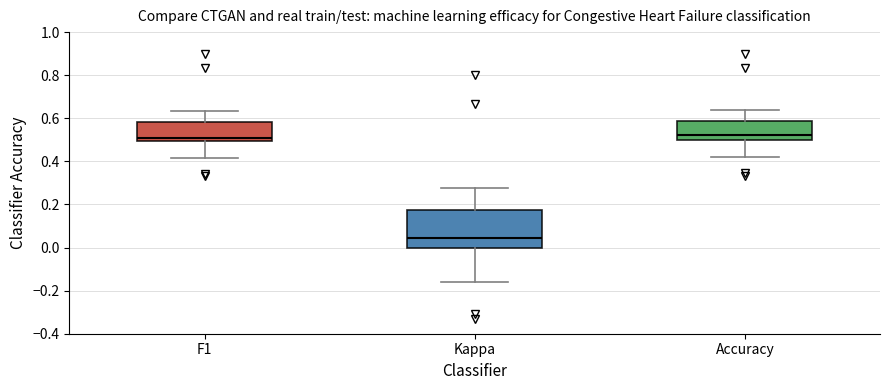

Reading left to right, transcribe this box plot: for each box, give where its median line is, the range the box spans, and where its two whiskers end, as read against the y-axis. The values are not printed on the chart, so give them approximately, as read against the axis.

F1: median 0.52, box 0.50 to 0.58, whiskers 0.42 to 0.64
Kappa: median 0.04, box 0.00 to 0.18, whiskers -0.16 to 0.28
Accuracy: median 0.52, box 0.50 to 0.58, whiskers 0.42 to 0.64